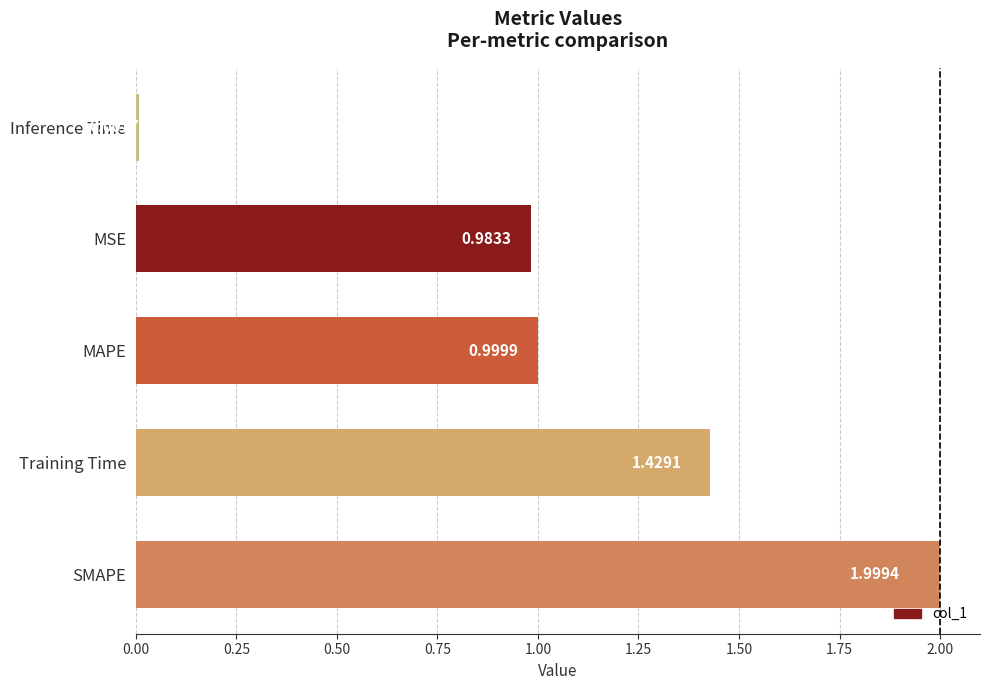

Which has a higher value, MSE or Inference Time?

MSE